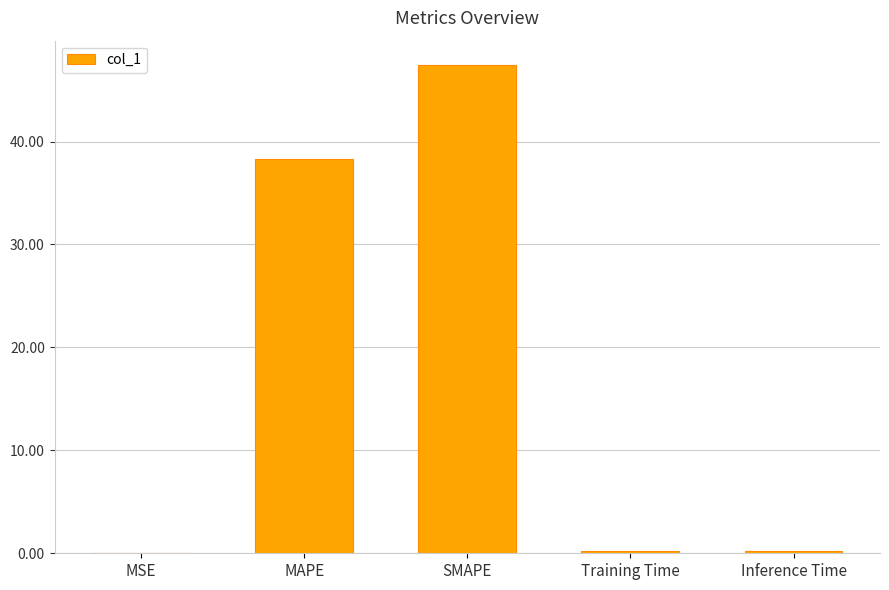

Which has a higher value, MAPE or Training Time?

MAPE